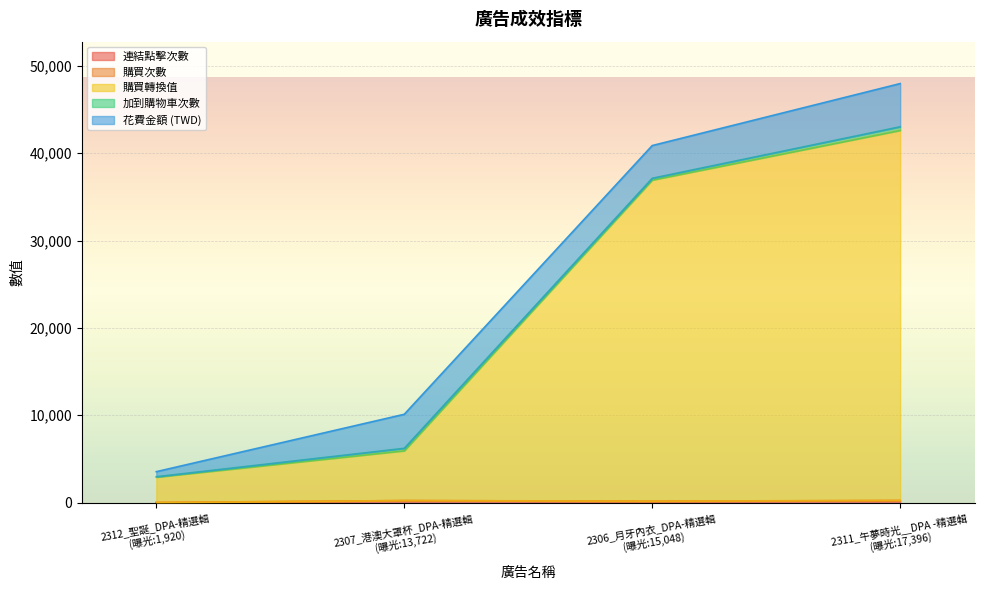

Which series has the largest total across all categories?

購買轉換值